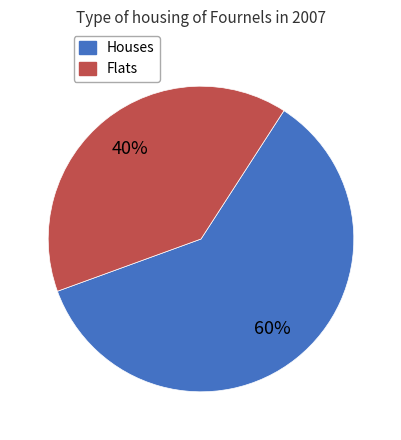

Does any single category account for the majority?

Yes